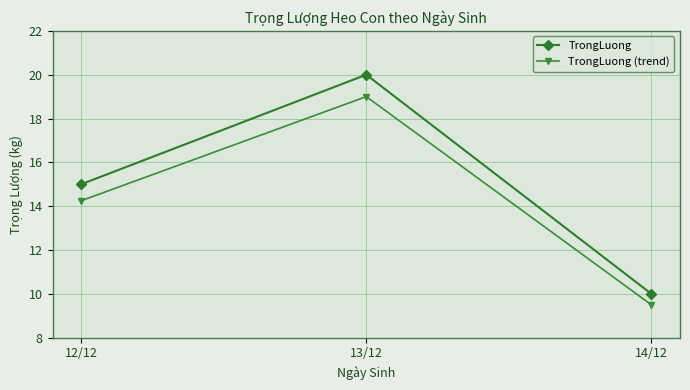

Which series has the largest total across all categories?

TrongLuong